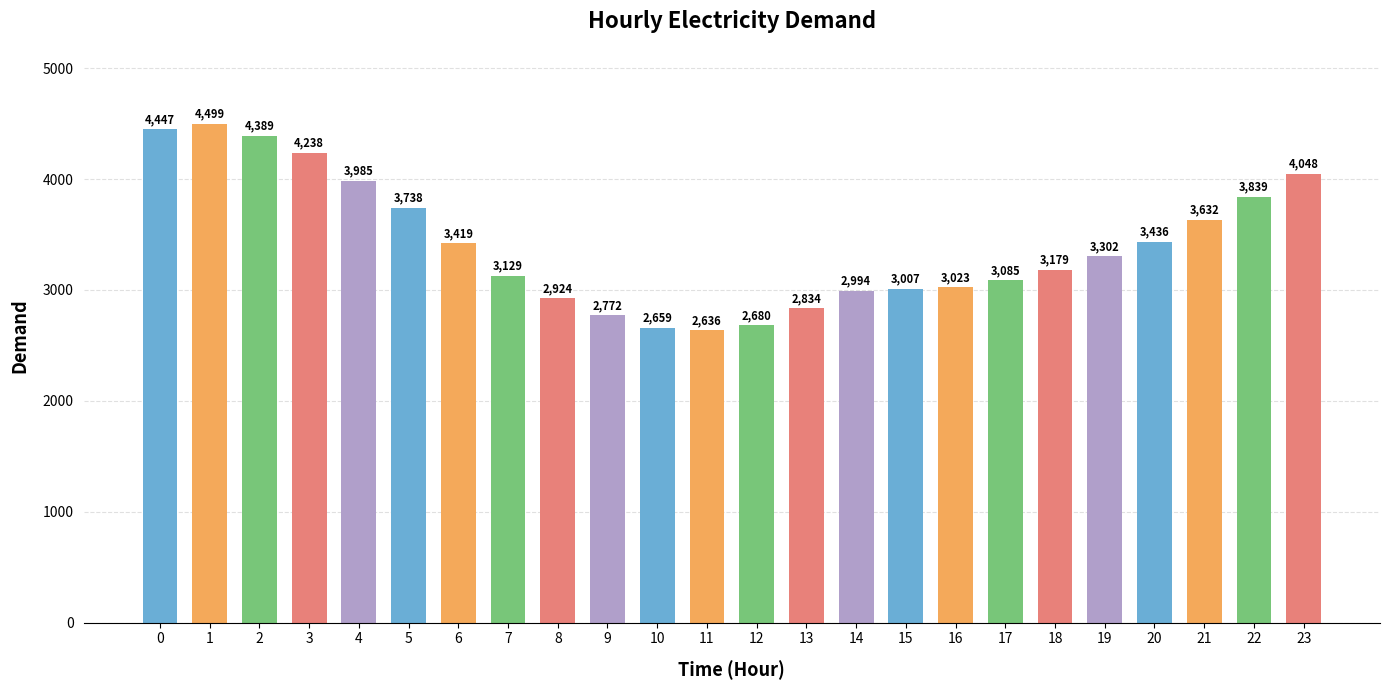

Reading right to left, what are all the values shown in this chart?

23=4048	22=3839	21=3632	20=3436	19=3302	18=3179	17=3085	16=3023	15=3007	14=2994	13=2834	12=2680	11=2636	10=2659	9=2772	8=2924	7=3129	6=3419	5=3738	4=3985	3=4238	2=4389	1=4499	0=4447